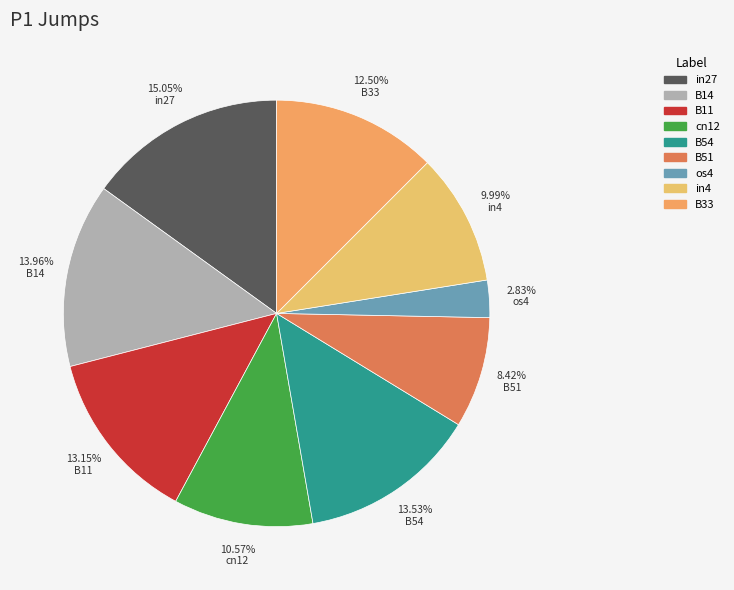

What percentage is the B33 slice, to the nearest percent?

13%